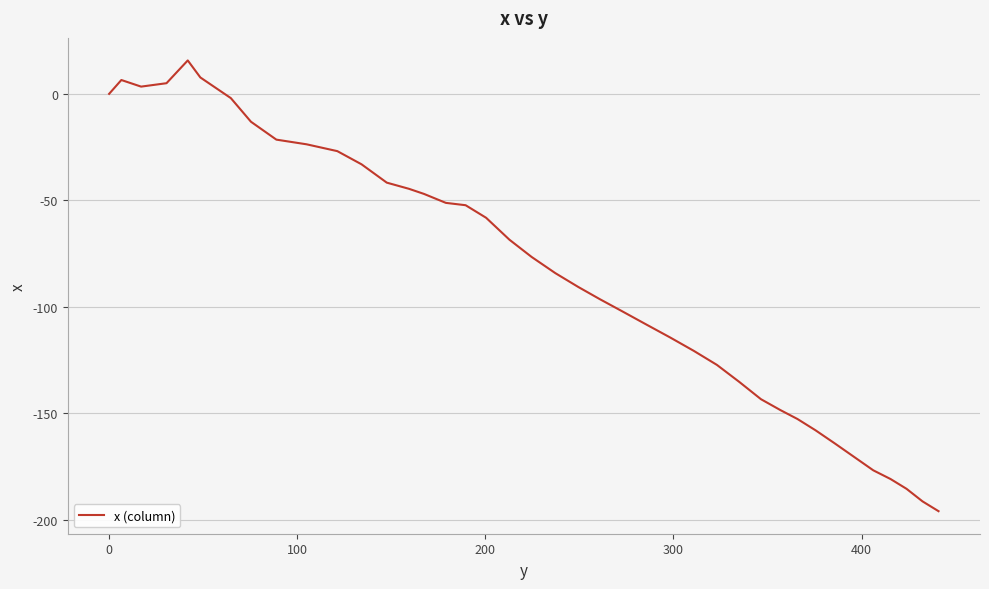

What is the difference between the maximum and minimum values?

211.7